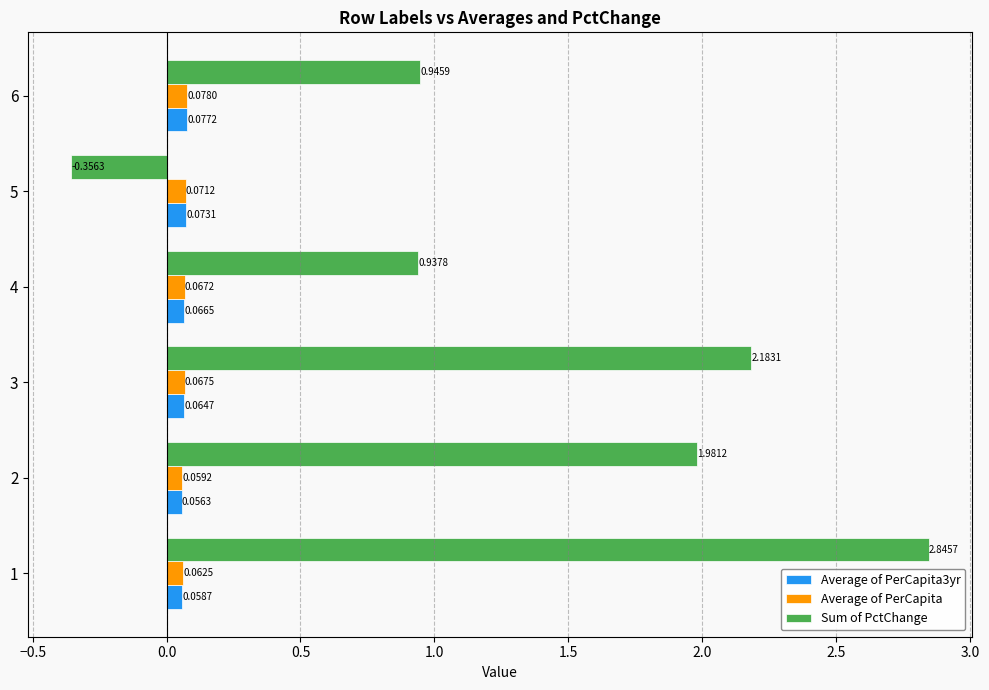

Which series has the widest spread of values?

Sum of PctChange